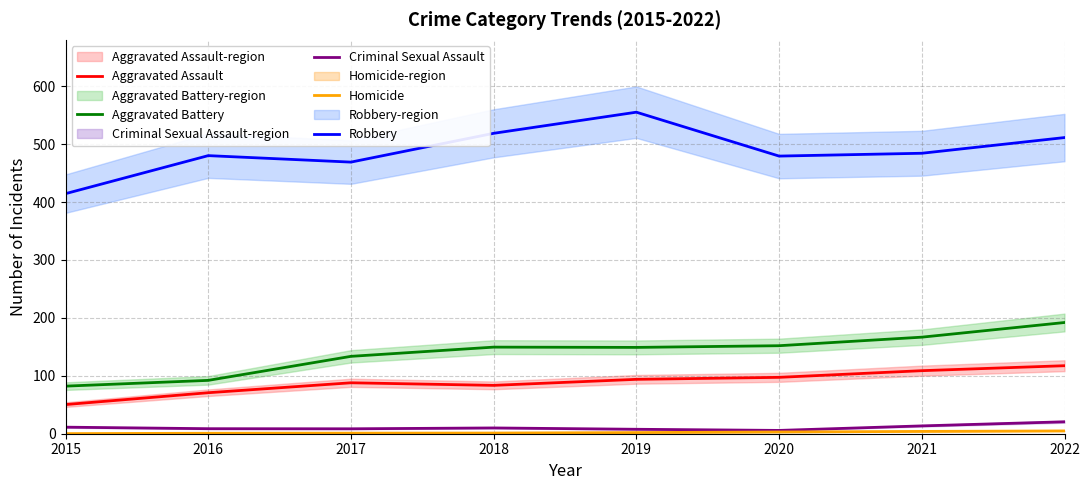

What is the total value across all series at 2021?

777.2